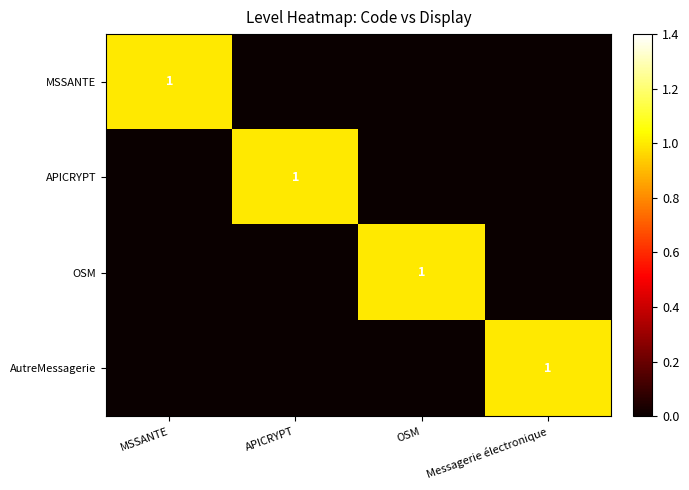

At Messagerie électronique, list the series in order from smallest to largest.

MSSANTE, APICRYPT, OSM, AutreMessagerie